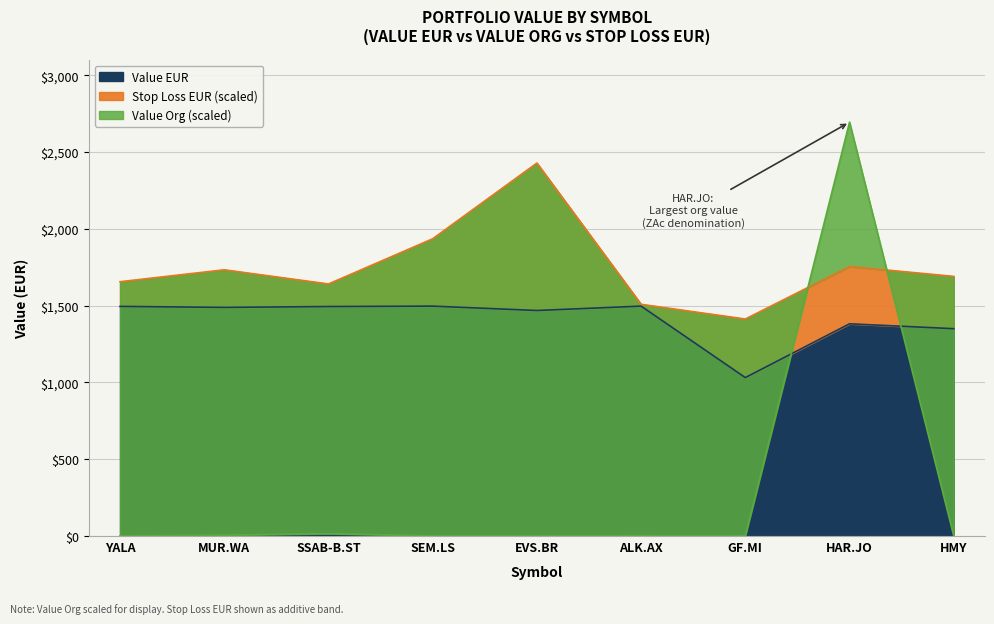

How many intersections are there between Value EUR and Value Org?

2